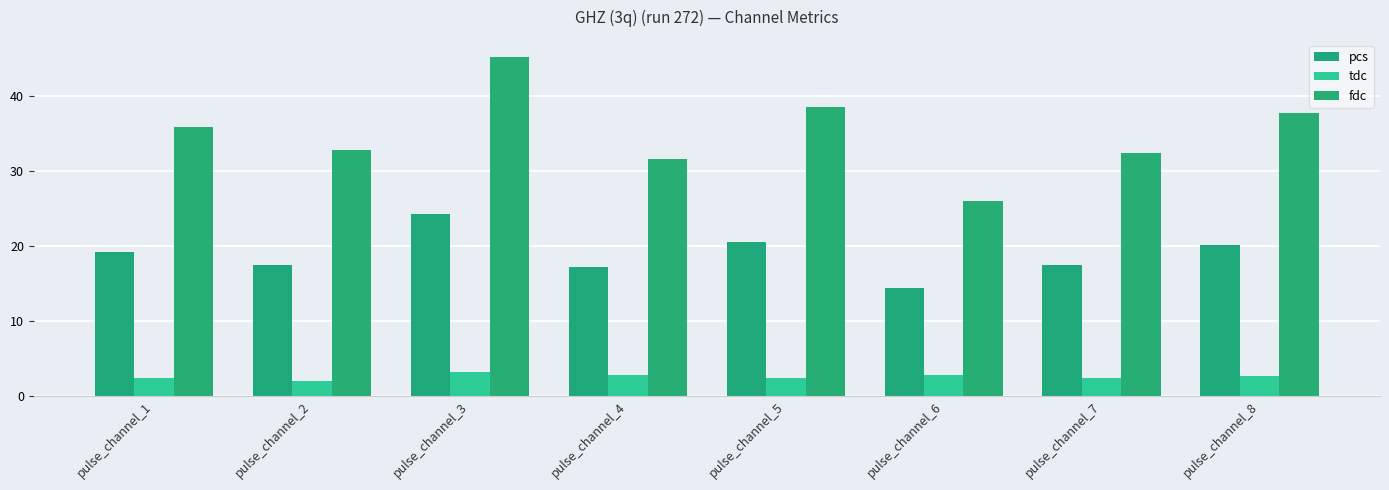

At which category is the sum across all series the highest?

pulse_channel_3